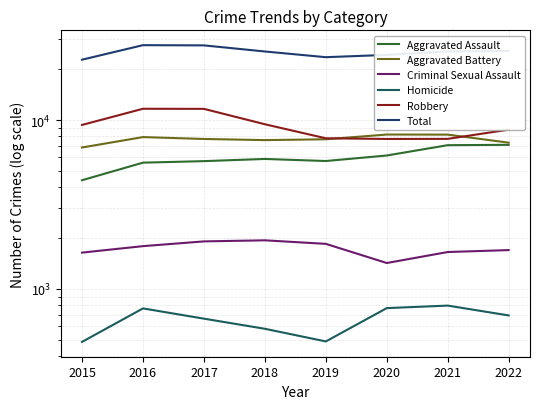

What is the difference between the second highest and minimum values in the Robbery series?

3916